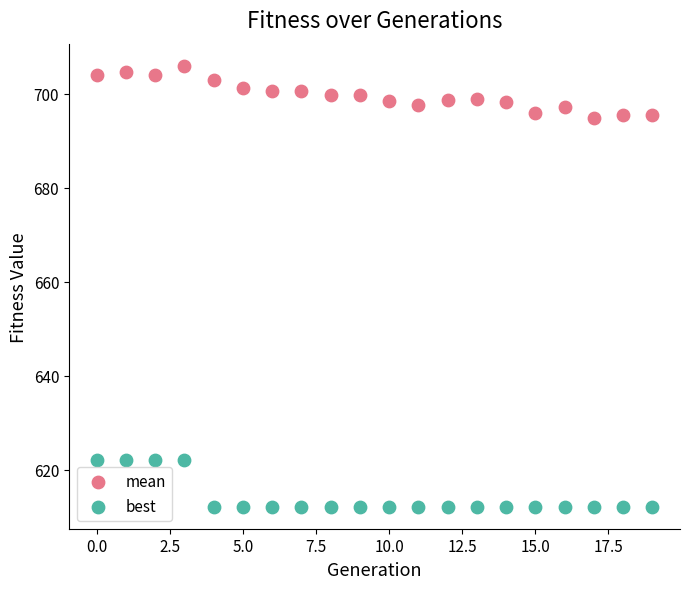

Which series contains the highest Y value?

mean